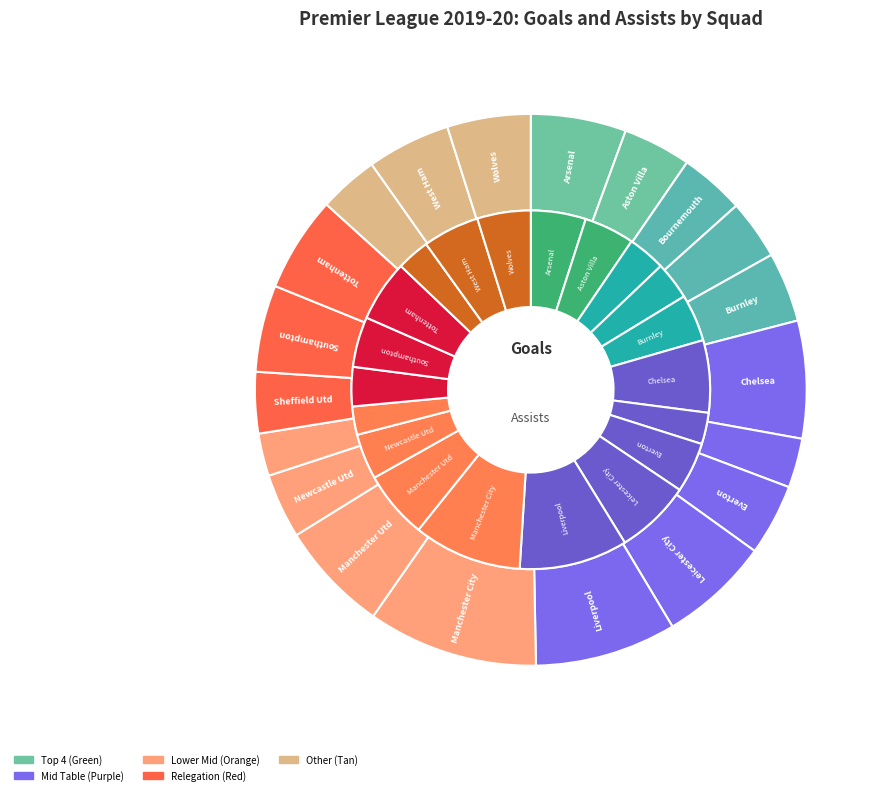

What is the total percentage of Burnley and Tottenham?

9.7%